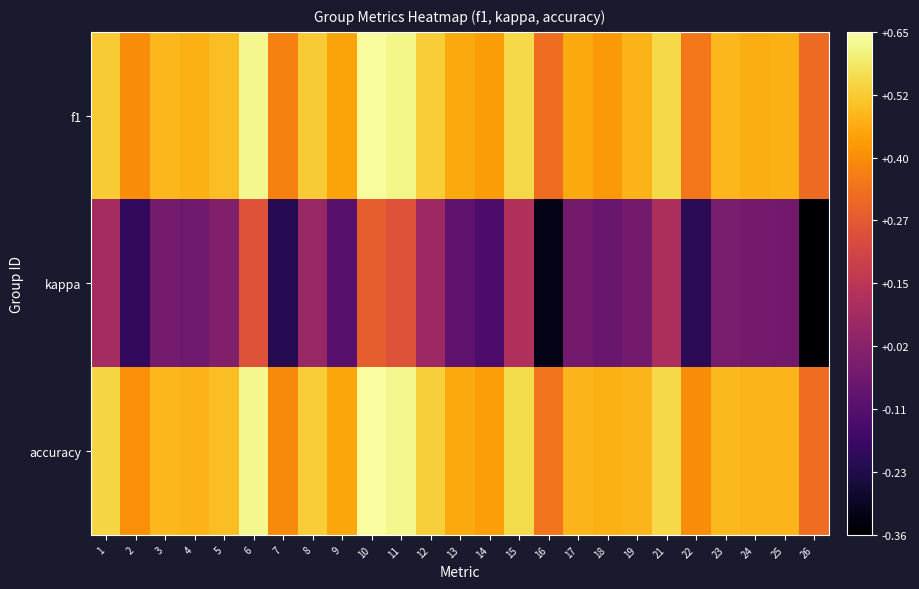

Between 24 and 11, which is larger?

11